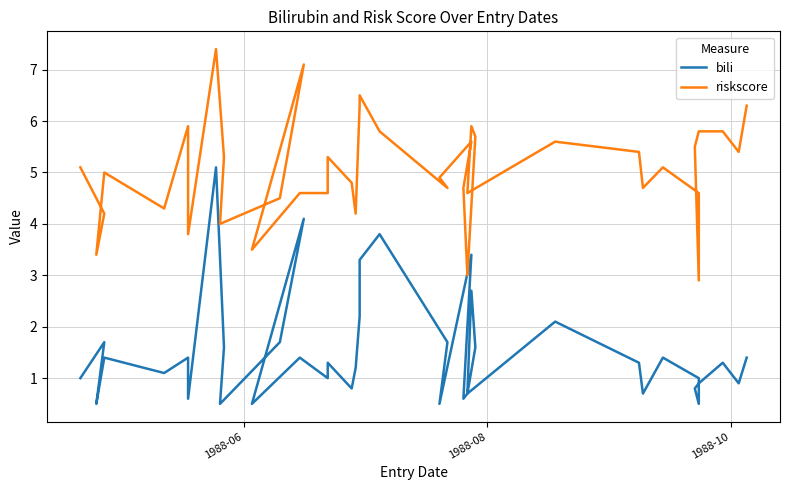

How many data points in bili are above 1?

23